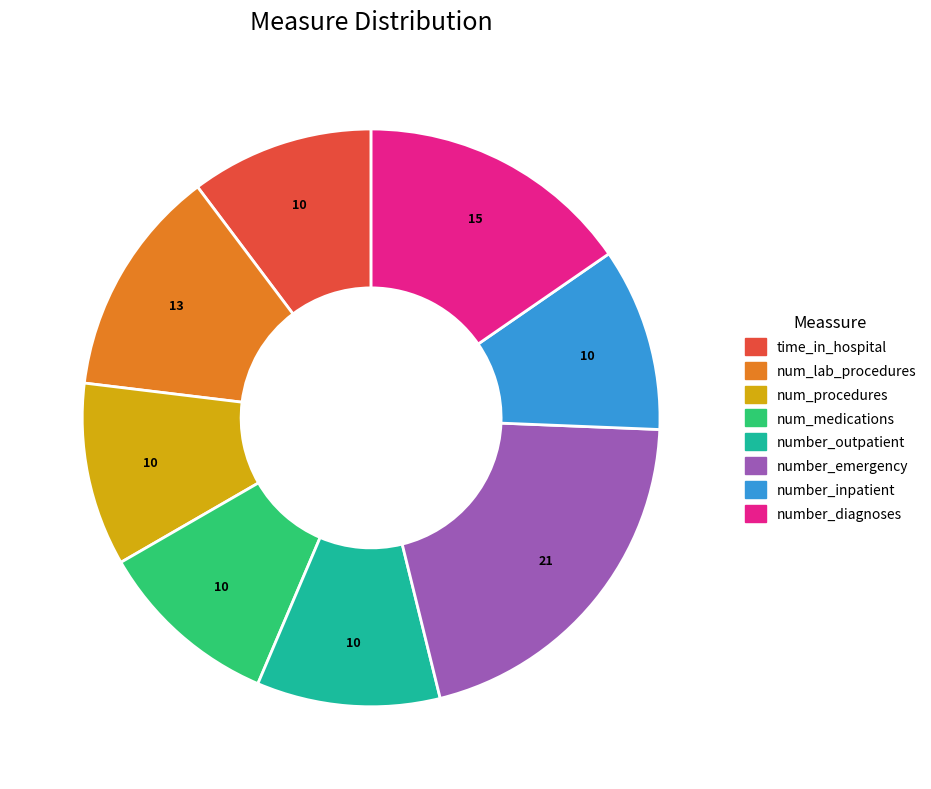

How many segments does this pie chart have?

8